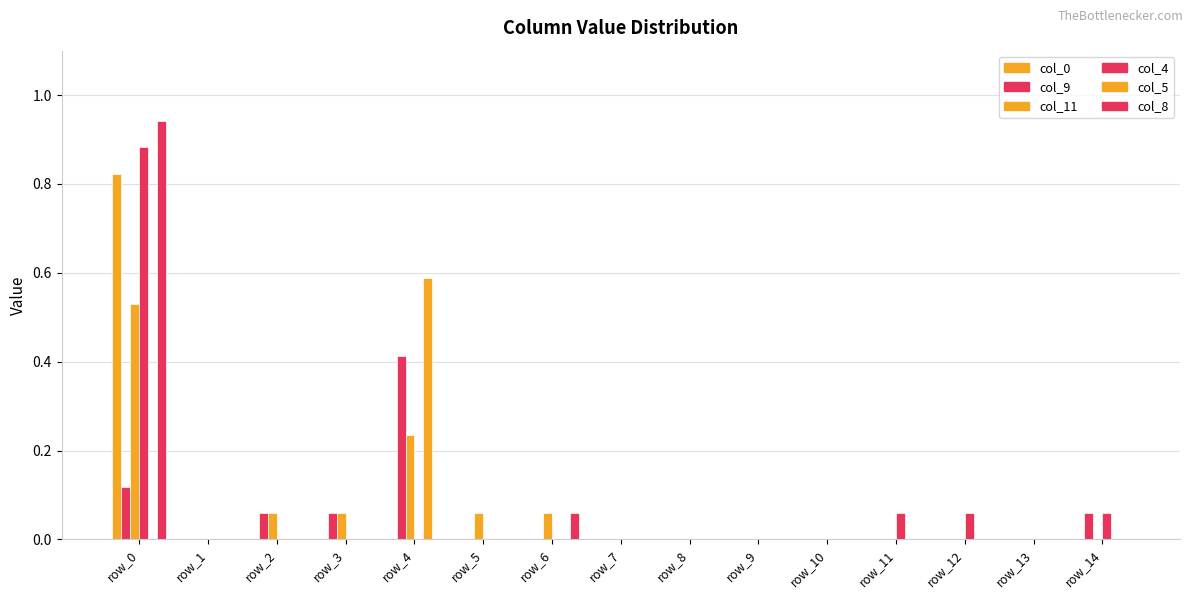

Reading right to left, what are all the values shown in this chart?

col_0: row_14=0.0	row_13=0.0	row_12=0.0	row_11=0.0	row_10=0.0	row_9=0.0	row_8=0.0	row_7=0.0	row_6=0.0	row_5=0.0	row_4=0.0	row_3=0.0	row_2=0.0	row_1=0.0	row_0=0.8
col_9: row_14=0.1	row_13=0.0	row_12=0.0	row_11=0.0	row_10=0.0	row_9=0.0	row_8=0.0	row_7=0.0	row_6=0.0	row_5=0.0	row_4=0.4	row_3=0.1	row_2=0.1	row_1=0.0	row_0=0.1
col_11: row_14=0.0	row_13=0.0	row_12=0.0	row_11=0.0	row_10=0.0	row_9=0.0	row_8=0.0	row_7=0.0	row_6=0.1	row_5=0.1	row_4=0.2	row_3=0.1	row_2=0.1	row_1=0.0	row_0=0.5
col_4: row_14=0.1	row_13=0.0	row_12=0.1	row_11=0.1	row_10=0.0	row_9=0.0	row_8=0.0	row_7=0.0	row_6=0.0	row_5=0.0	row_4=0.0	row_3=0.0	row_2=0.0	row_1=0.0	row_0=0.9
col_5: row_14=0.0	row_13=0.0	row_12=0.0	row_11=0.0	row_10=0.0	row_9=0.0	row_8=0.0	row_7=0.0	row_6=0.0	row_5=0.0	row_4=0.6	row_3=0.0	row_2=0.0	row_1=0.0	row_0=0.0
col_8: row_14=0.0	row_13=0.0	row_12=0.0	row_11=0.0	row_10=0.0	row_9=0.0	row_8=0.0	row_7=0.0	row_6=0.1	row_5=0.0	row_4=0.0	row_3=0.0	row_2=0.0	row_1=0.0	row_0=0.9